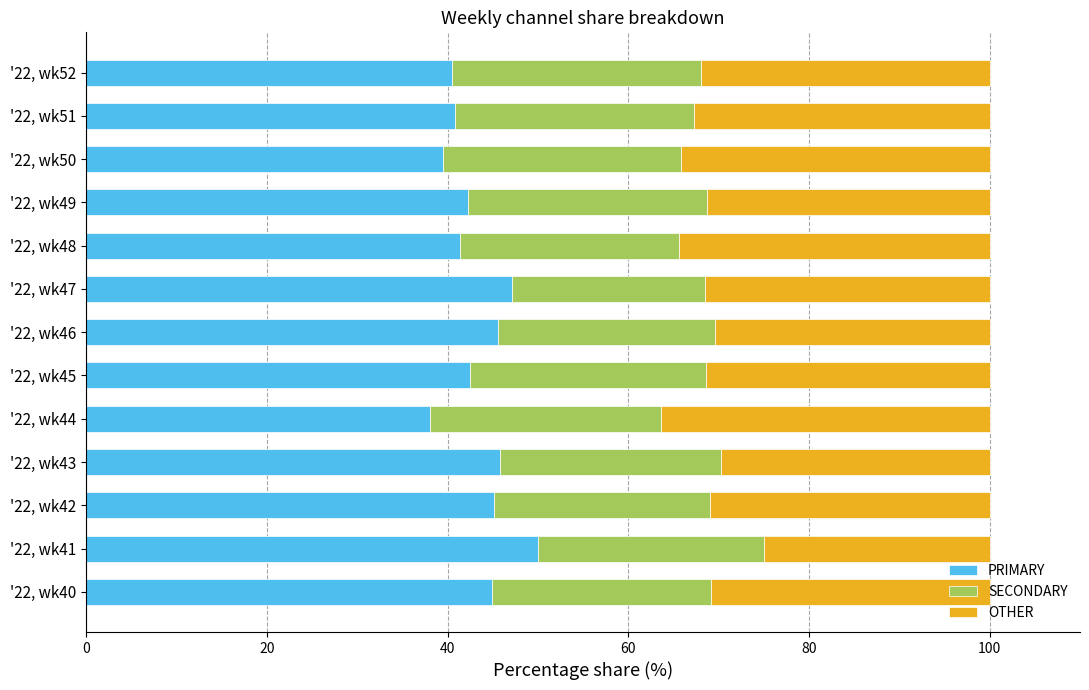

Which category has the highest value in the PRIMARY series?

'22, wk41